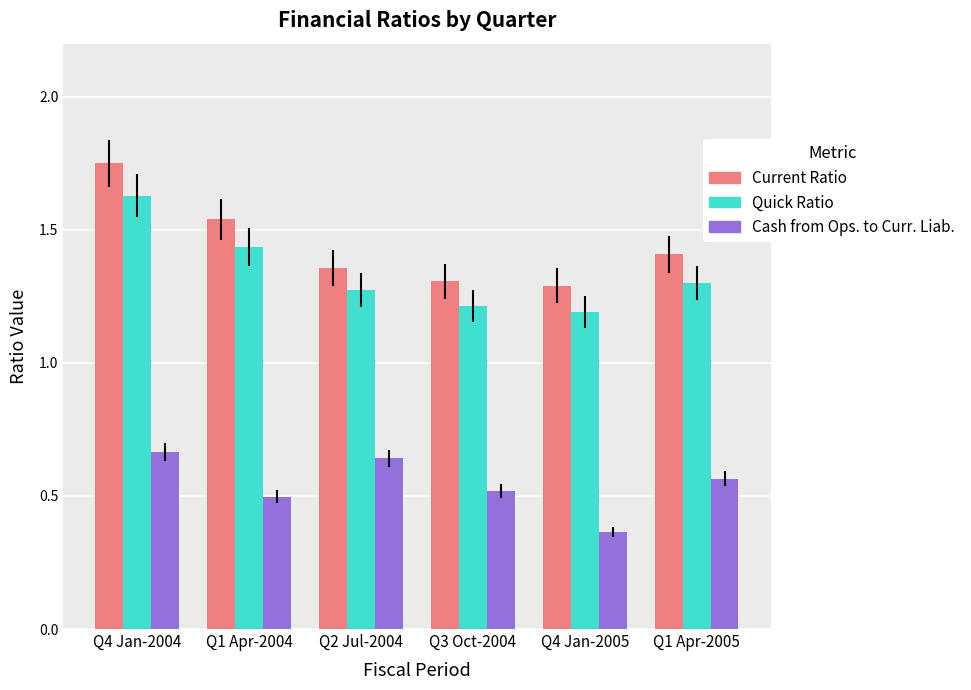

What is the label of the 6th bar from the left?

Q1 Apr-2005